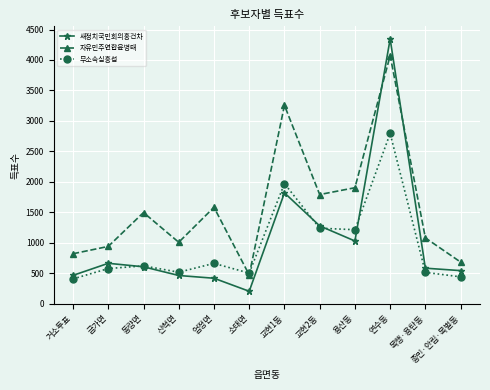

At which category is the sum across all series the highest?

연수동